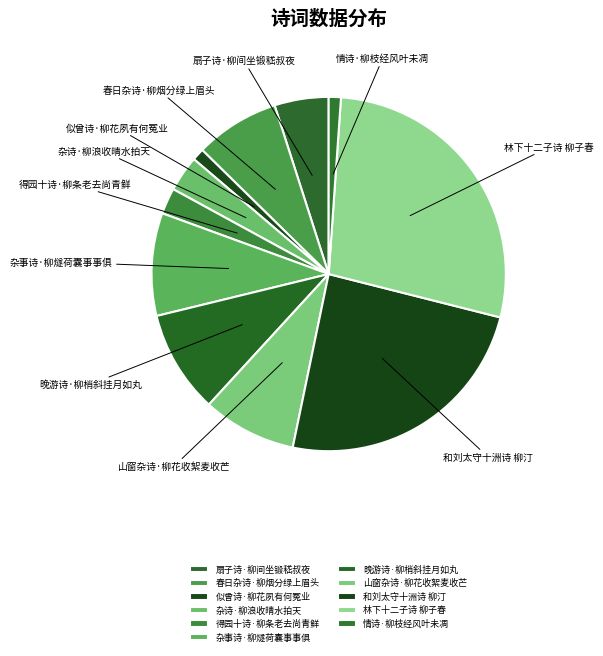

Combined, do 扇子诗·柳间坐锻嵇叔夜 and 晚游诗·柳梢斜挂月如丸 account for over 50%?

No